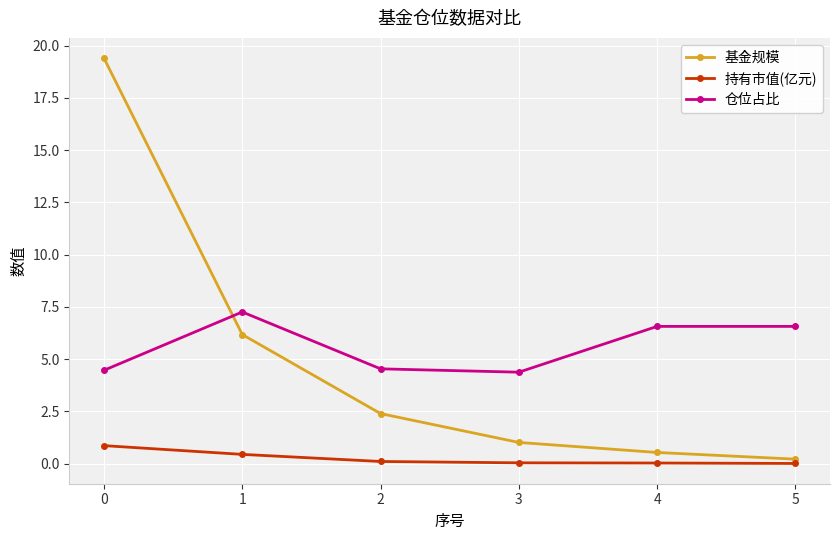

Is it true that 仓位占比 equals 4.4 at 3?

True